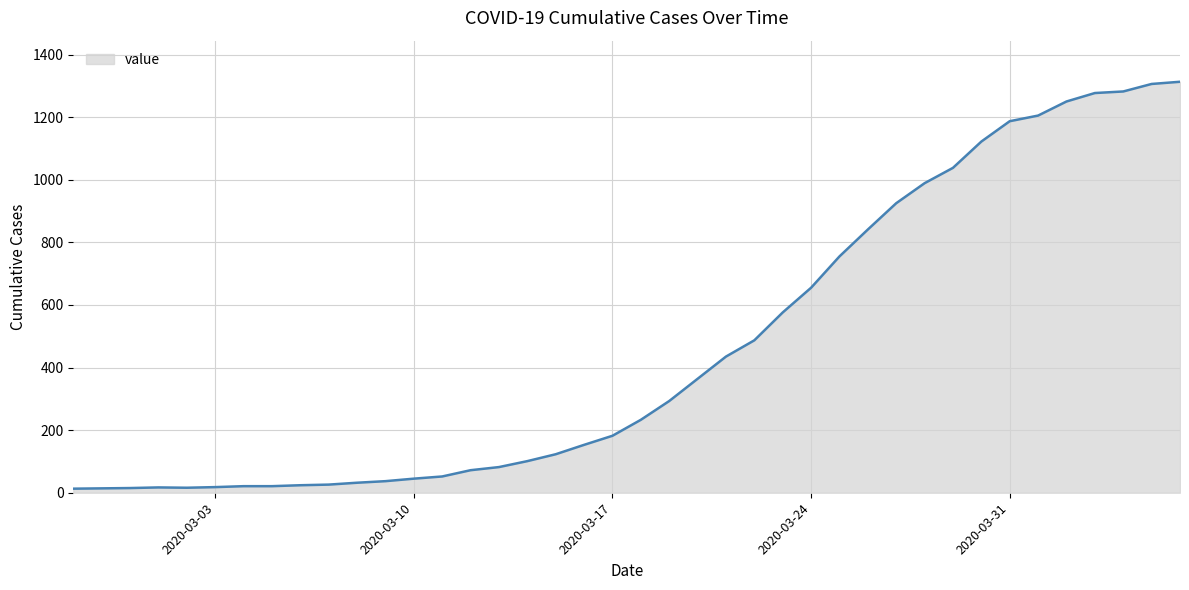

What is the greatest value displayed?

1313